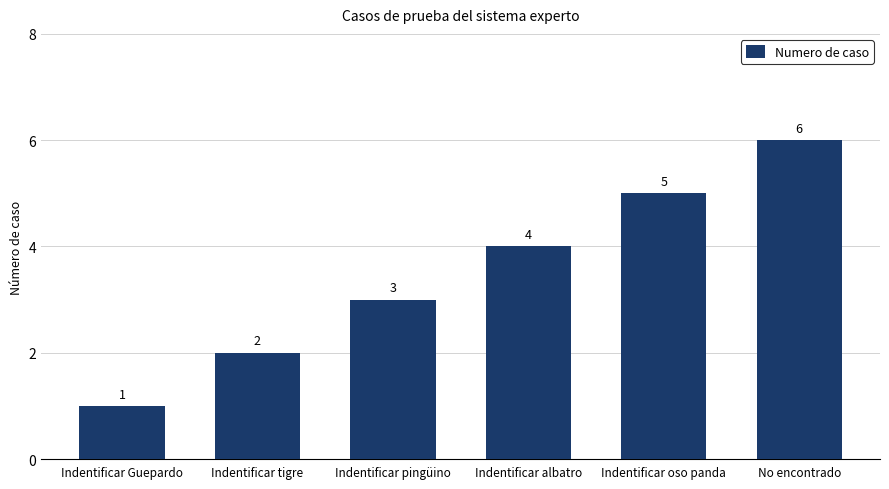

The chart shows a value of 7 at Indentificar albatro. True or false?

False